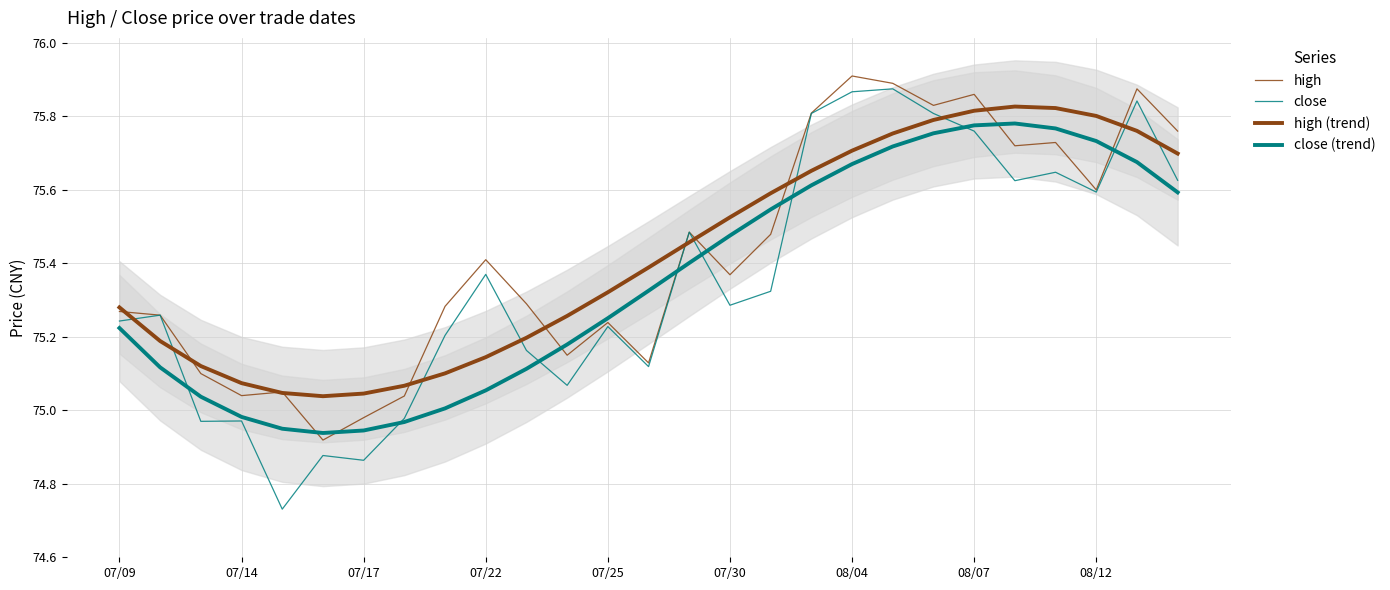

Between 13 and 23, which is larger?

23